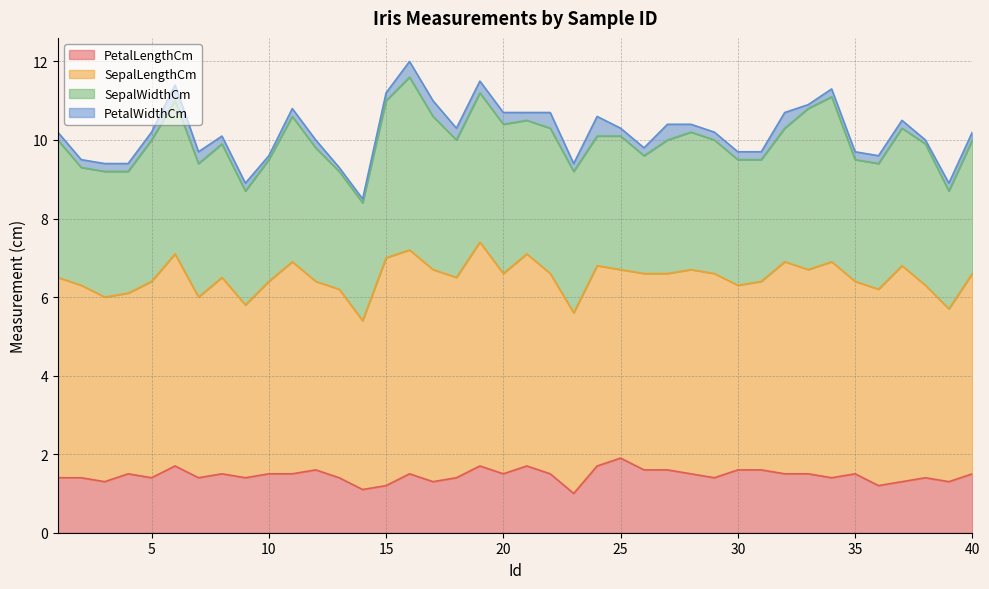

Which series has the largest total across all categories?

SepalLengthCm